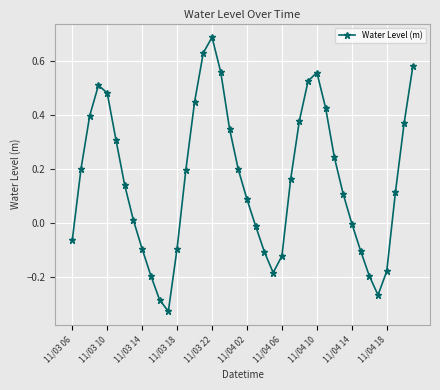

What is the maximum value shown in the chart?

0.7